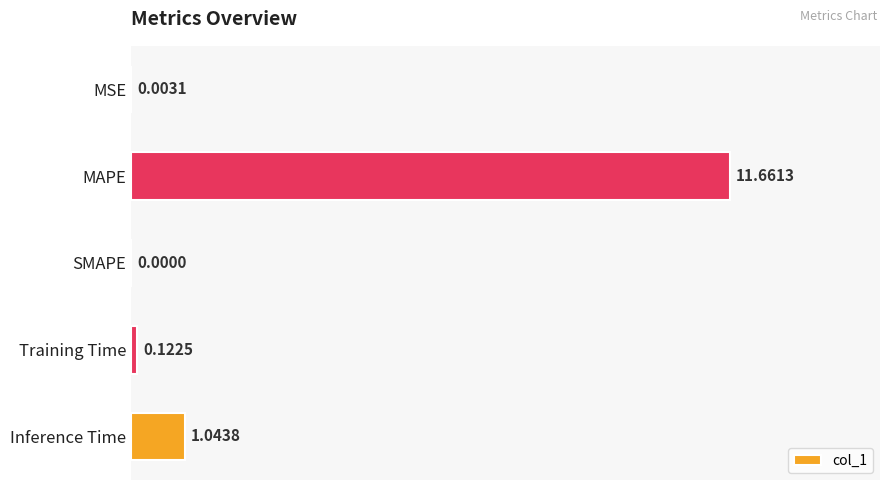

At which label is the value closest to 5?

Inference Time